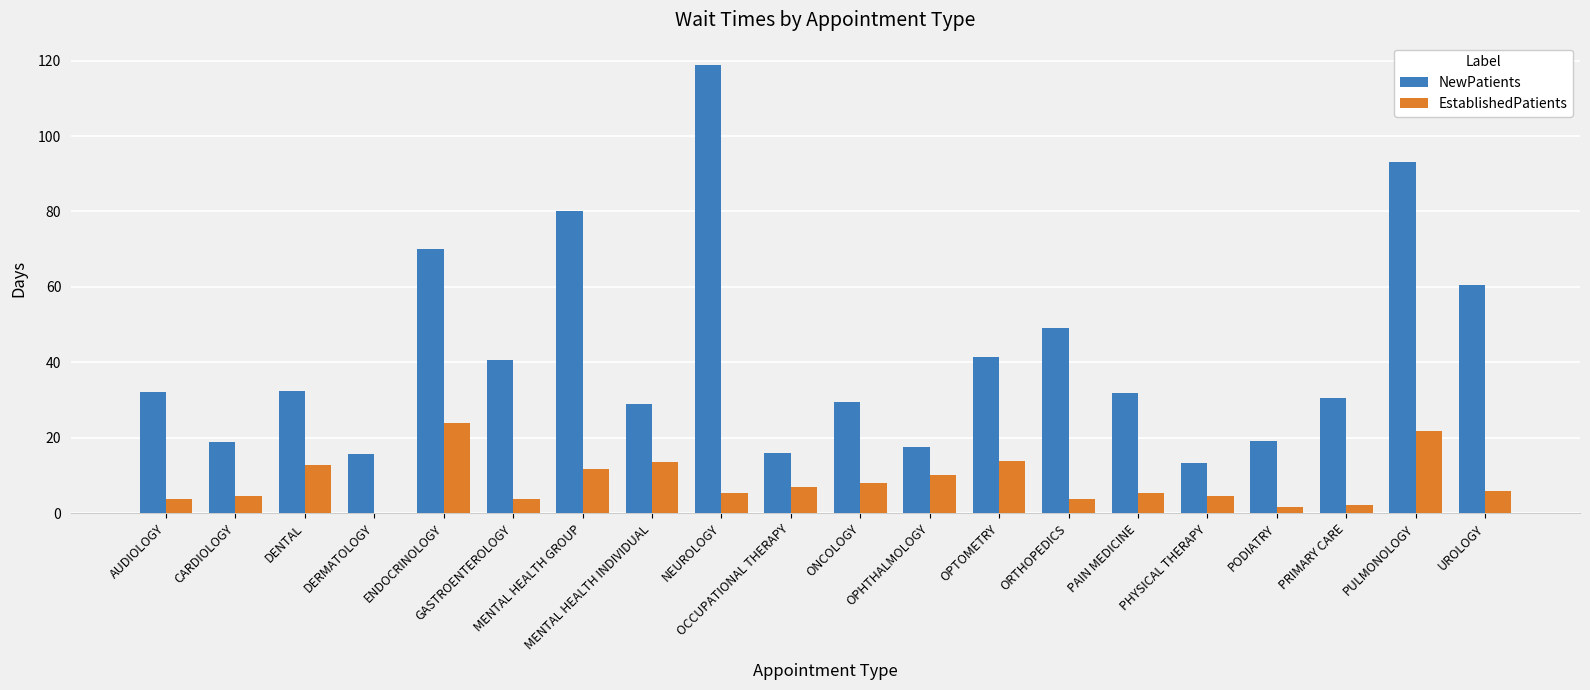

Is the value of NewPatients at OPHTHALMOLOGY greater than the value of EstablishedPatients at ENDOCRINOLOGY?

No